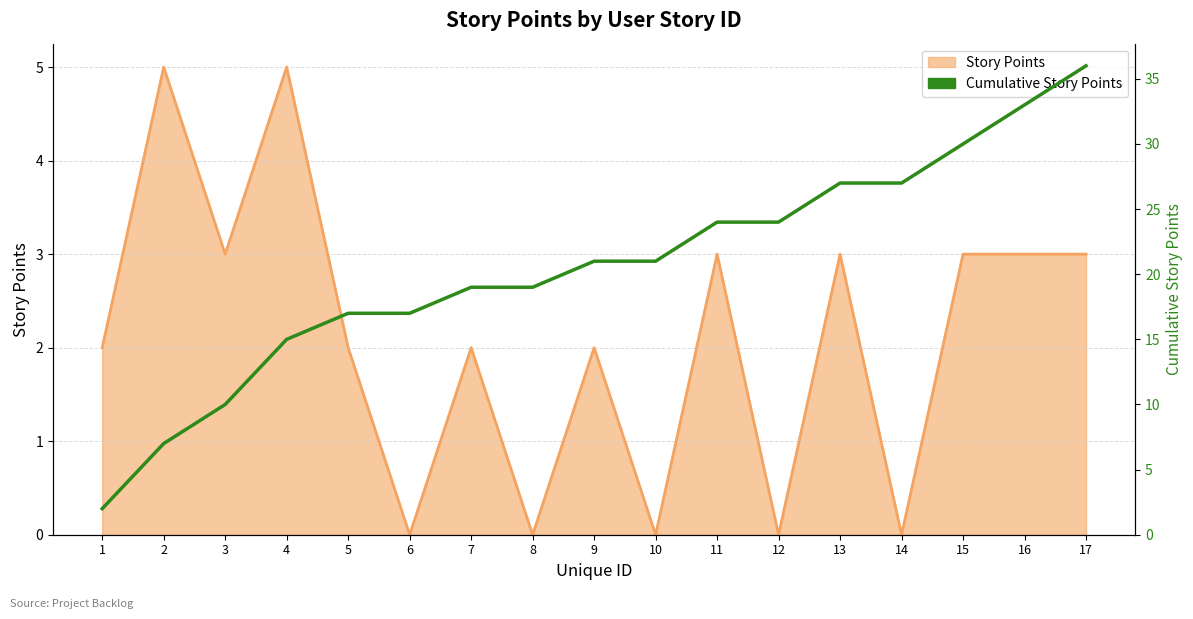

What is the average value?

21